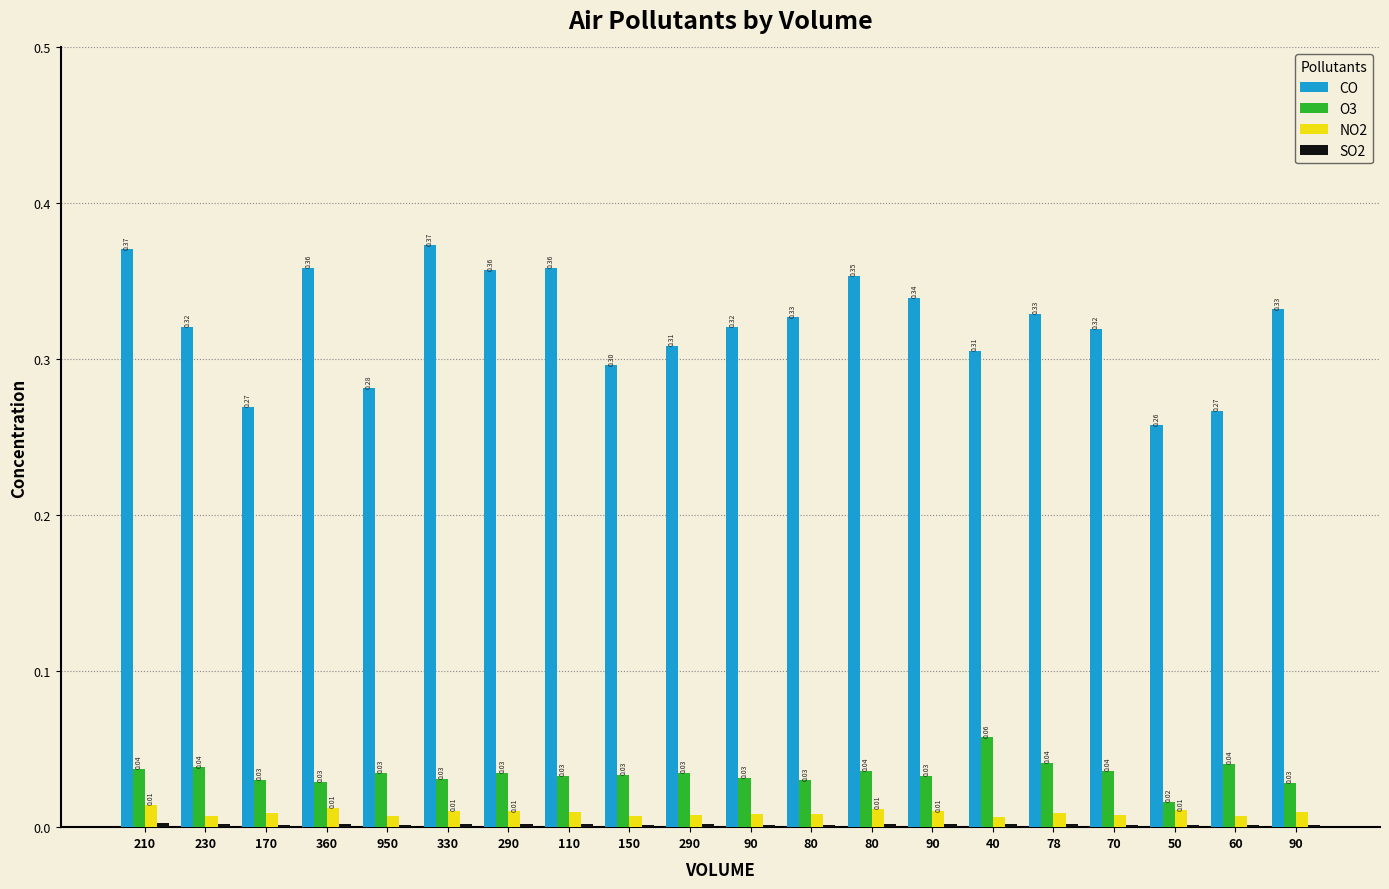

Is it true that NO2 equals 0.0 at 80?

True